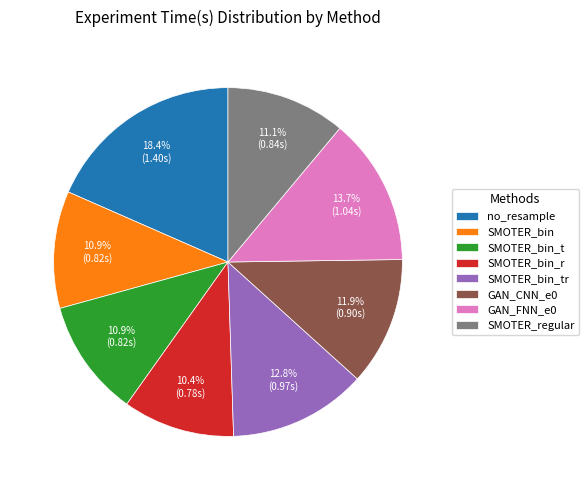

Is it true that SMOTER_bin_r is 10% of the pie?

True